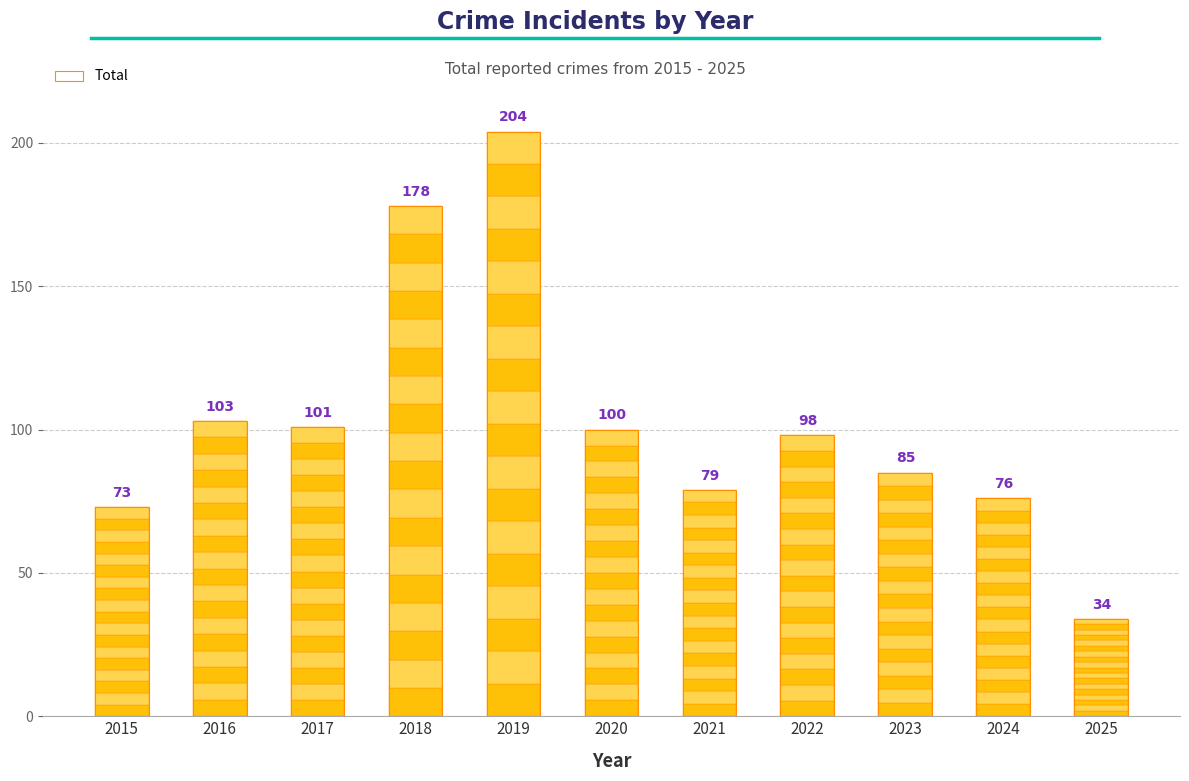

What is the ratio of the value at 2016 to the value at 2025?

3.0